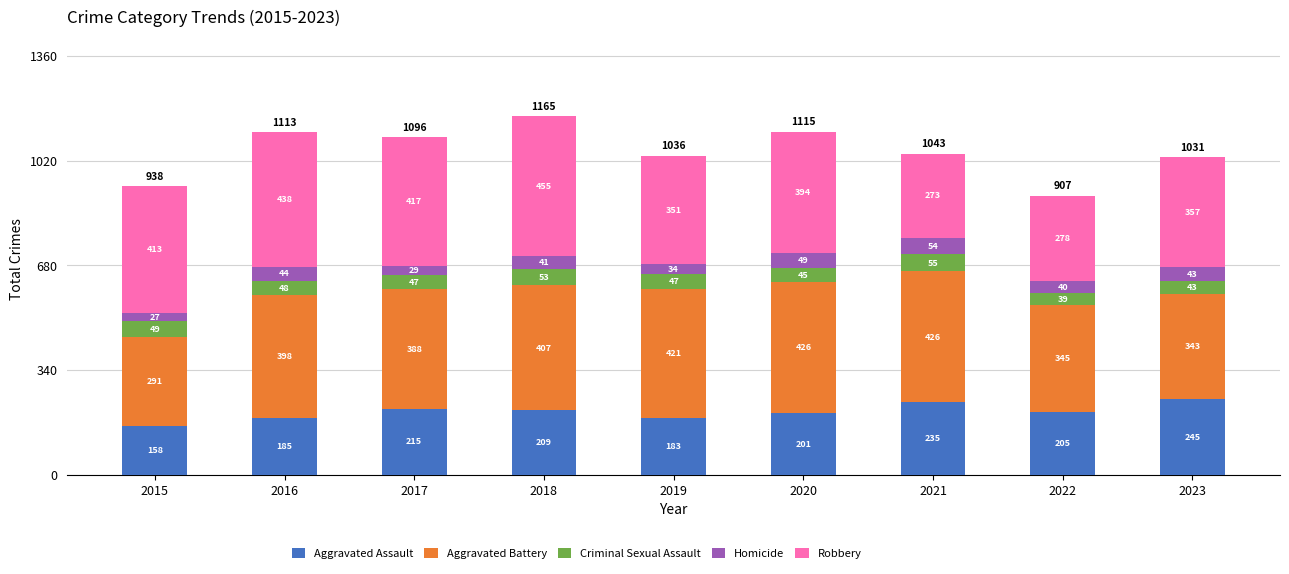

At which category is the sum across all series the highest?

2018